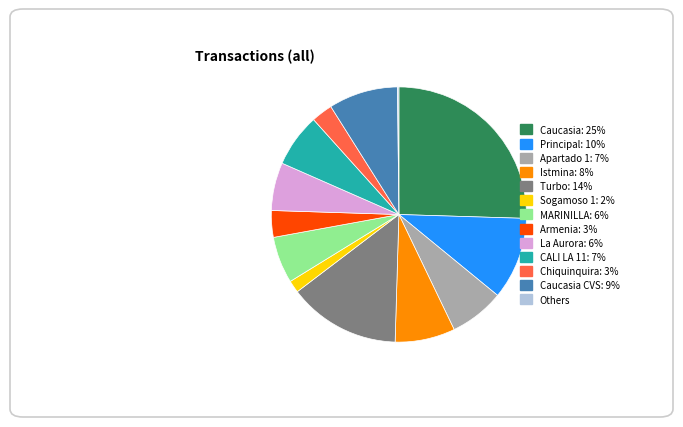

Is there any slice that represents more than half of the pie?

No